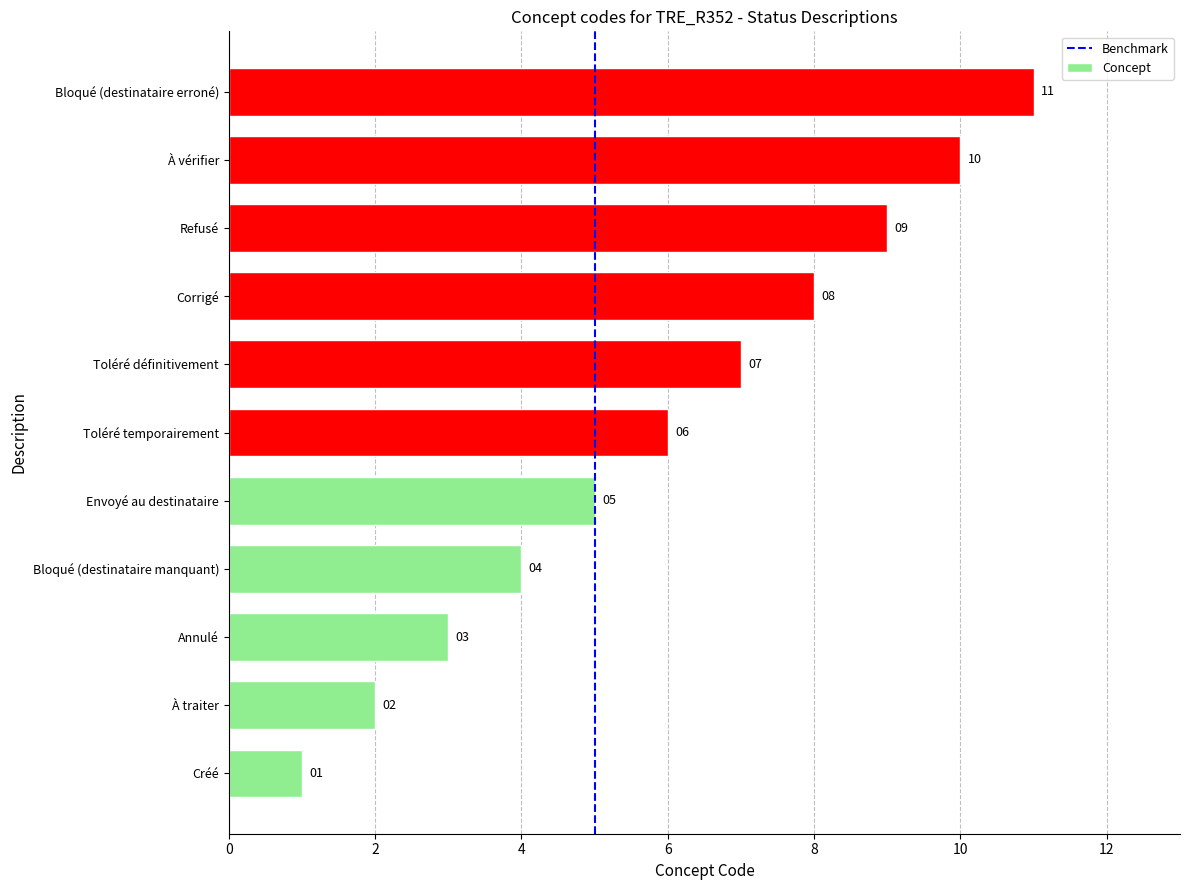

Where is the data nearest to the value 6?

Toléré temporairement